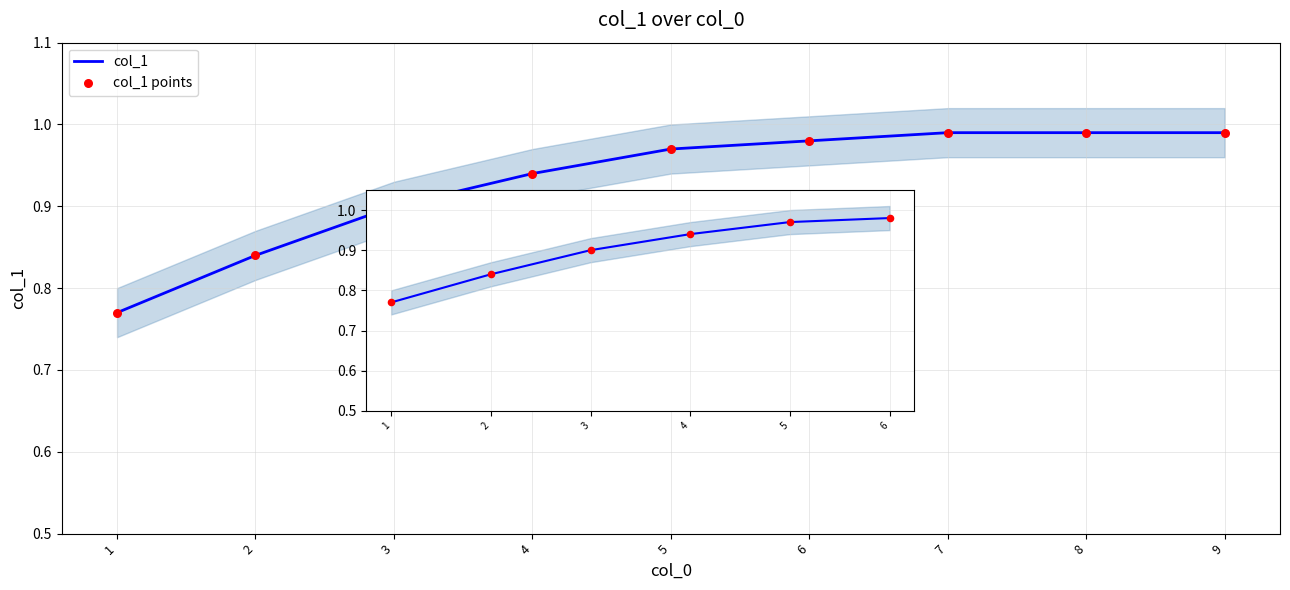

Which series contains the lowest Y value?

col_1